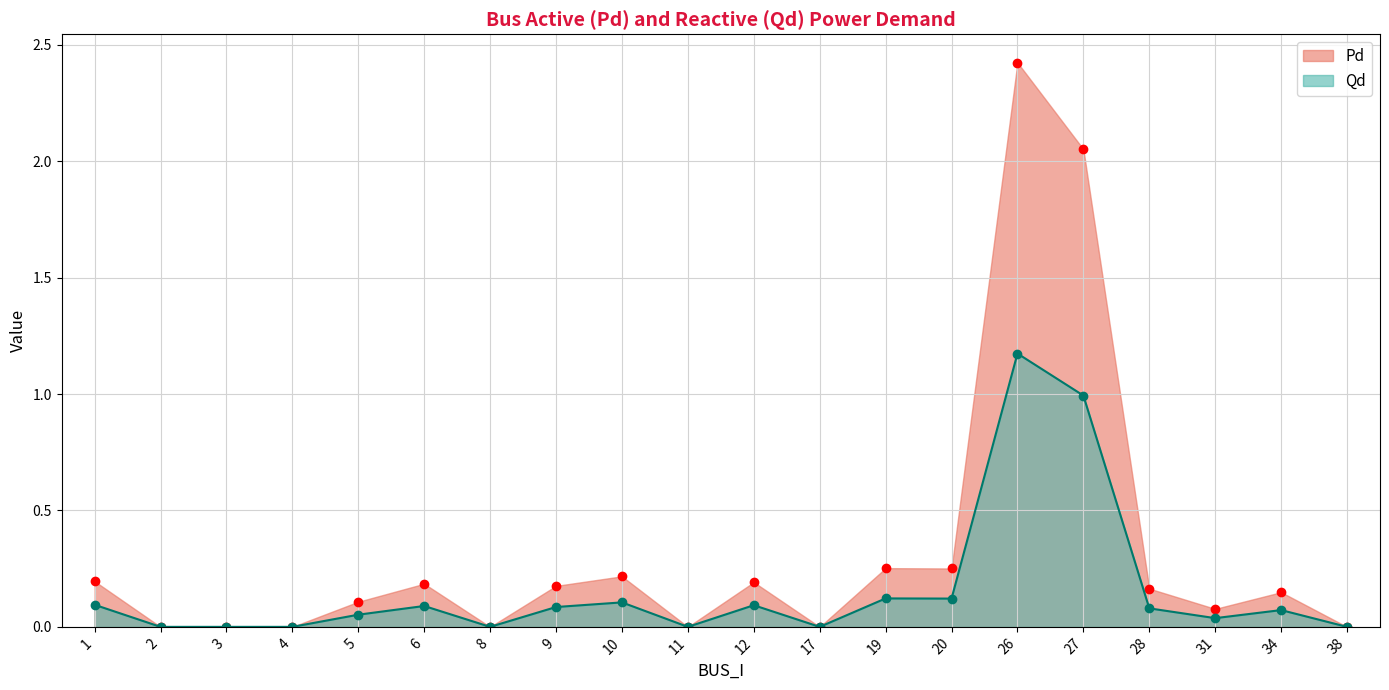

True or false: Qd has more than 0 interior local peaks.

True